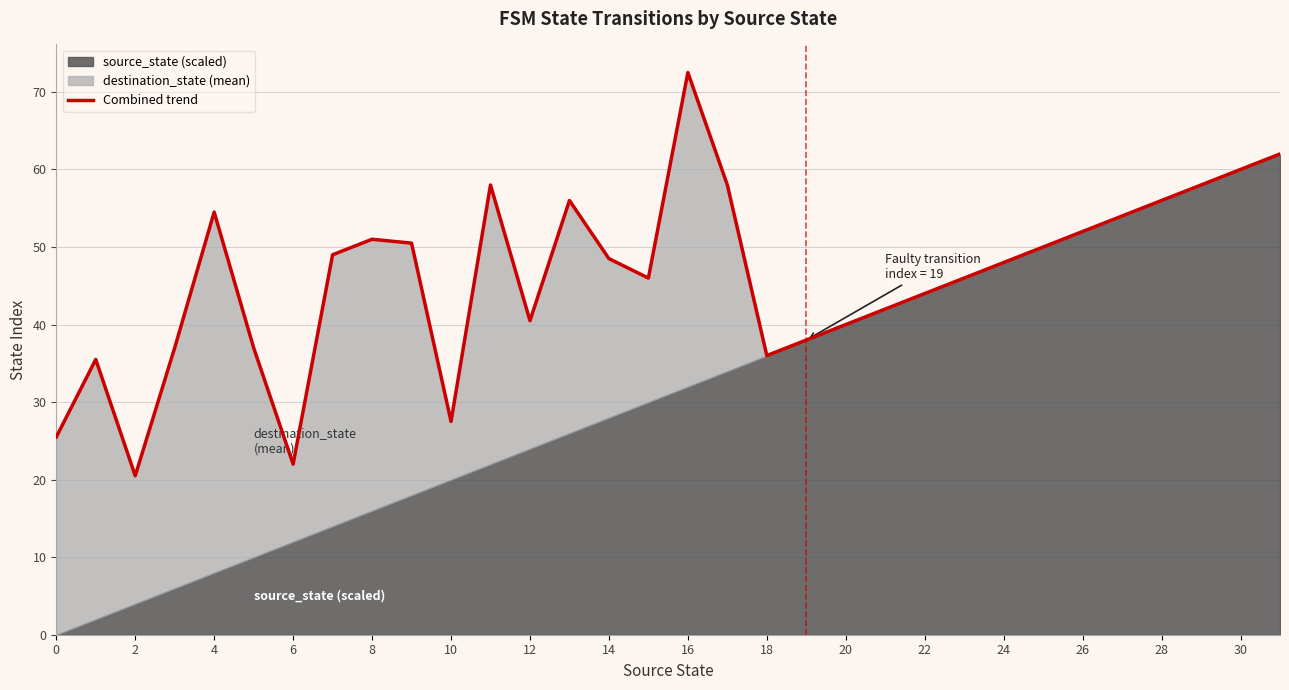

What is the average value?

46.1